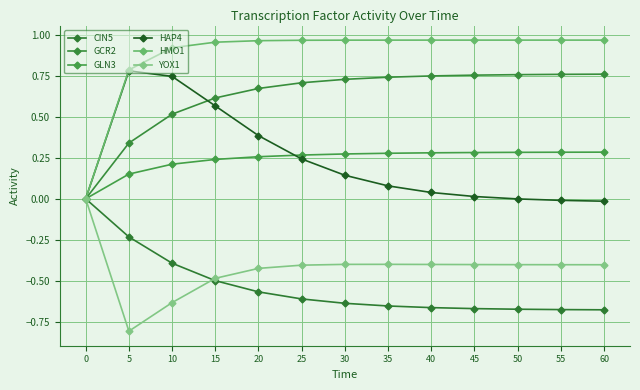

Which has a higher value, 45 or 50?

45